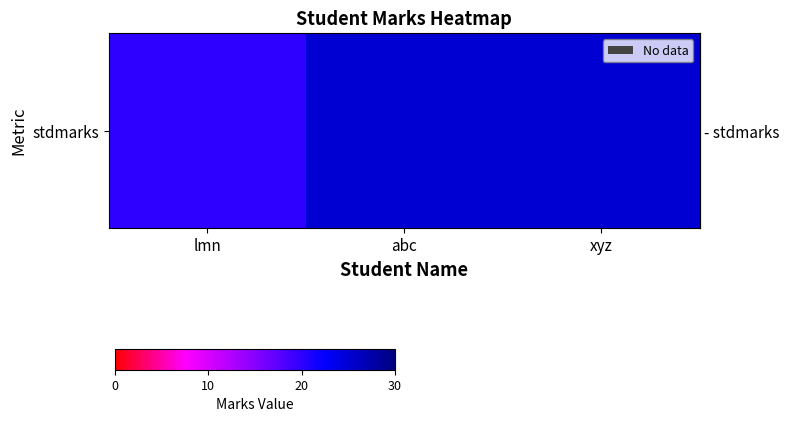

How many values are between 20 and 25?

3